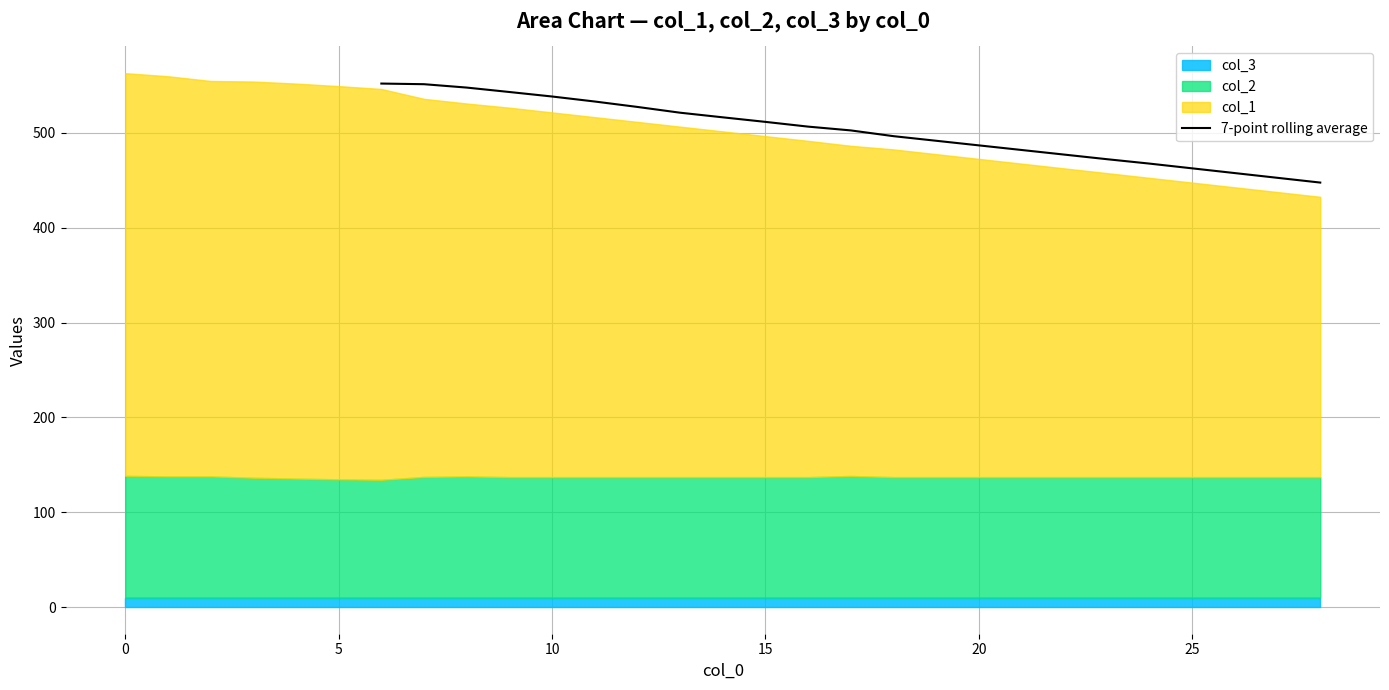

How many lines are shown in the chart?

1